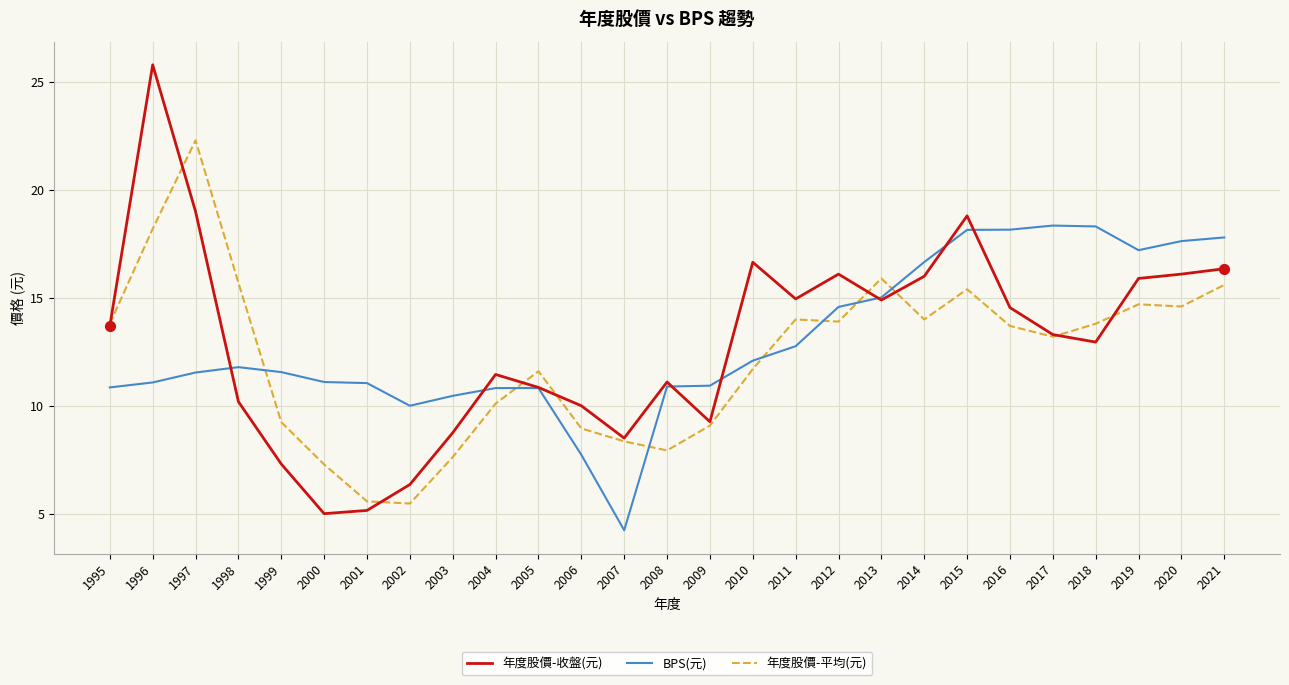

Which series has the widest spread of values?

年度股價-收盤(元)